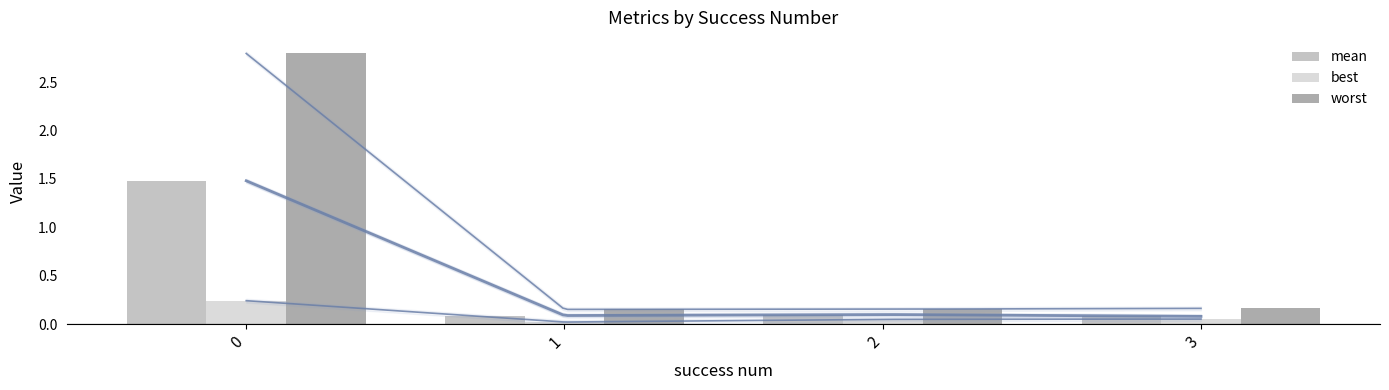

The best series shows 0.0 at 1. True or false?

False